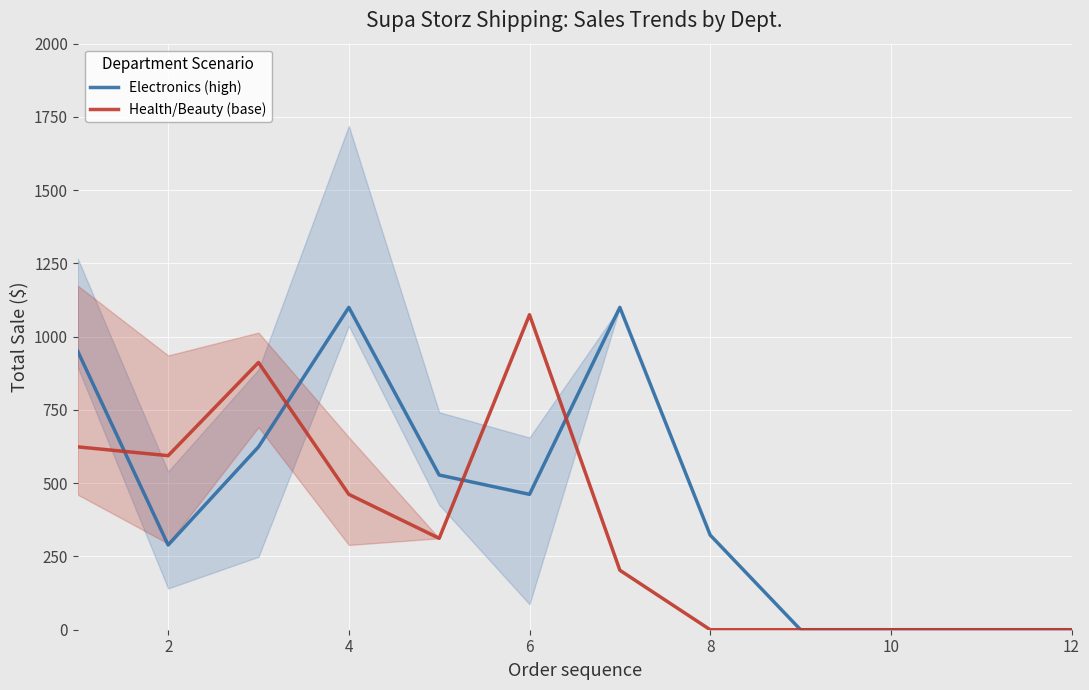

What are all the series names shown in the legend?

Electronics (high), Health/Beauty (base)